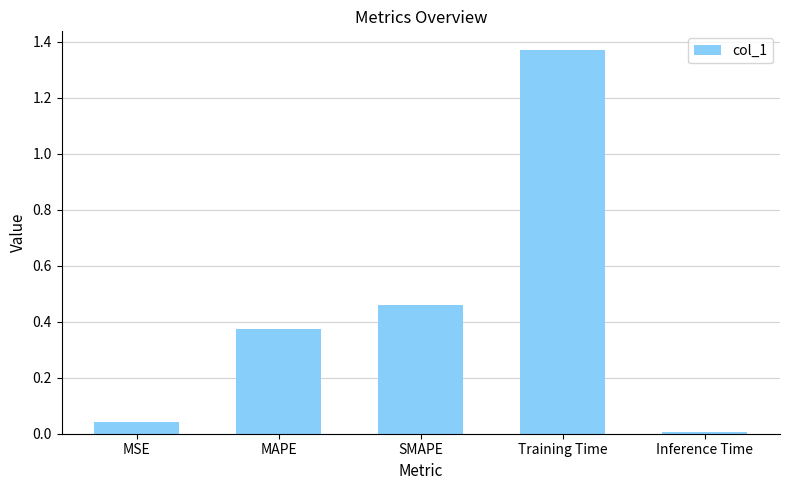

True or false: the data shows 0.1 at MSE.

False